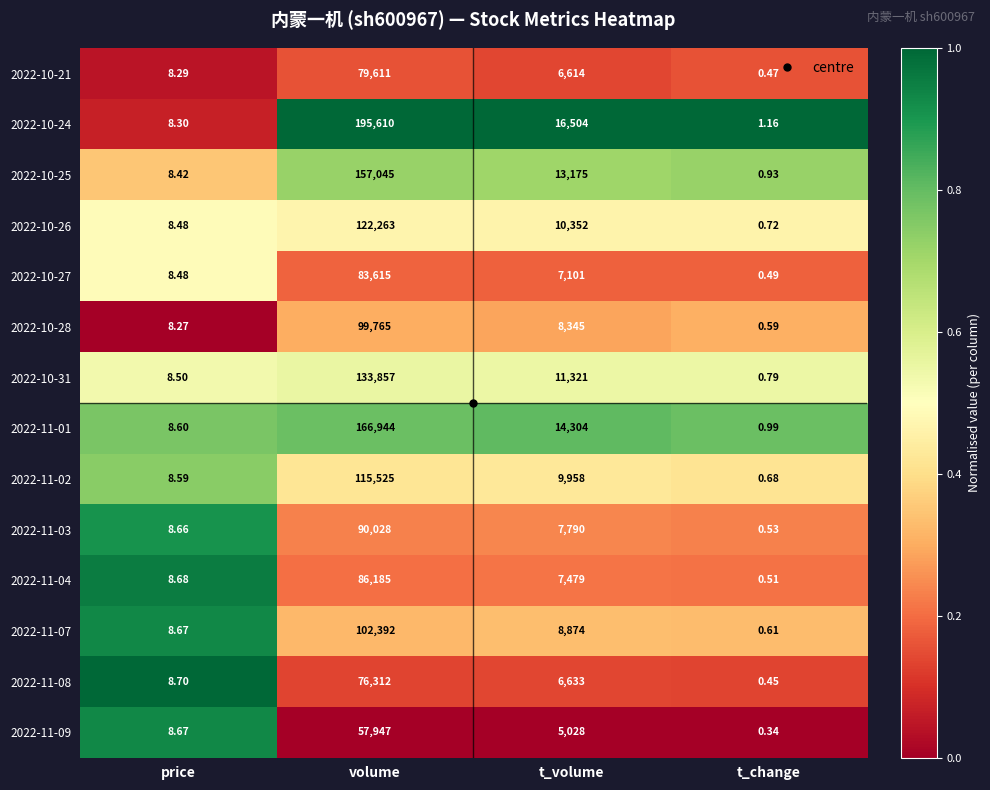

At which category does the chart reach its minimum across all series?

t_change